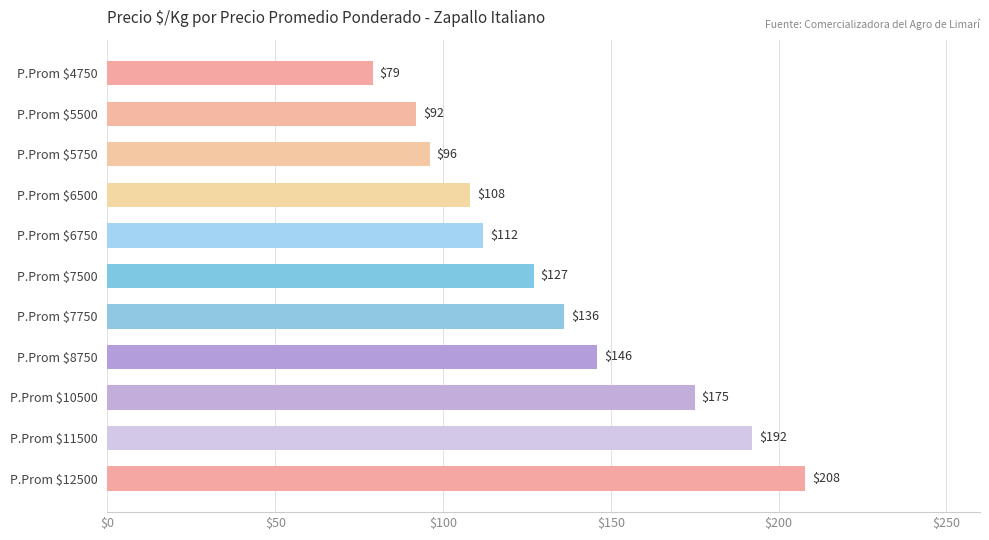

List the labels in order of value, largest first.

P.Prom $12500, P.Prom $11500, P.Prom $10500, P.Prom $8750, P.Prom $7750, P.Prom $7500, P.Prom $6750, P.Prom $6500, P.Prom $5750, P.Prom $5500, P.Prom $4750